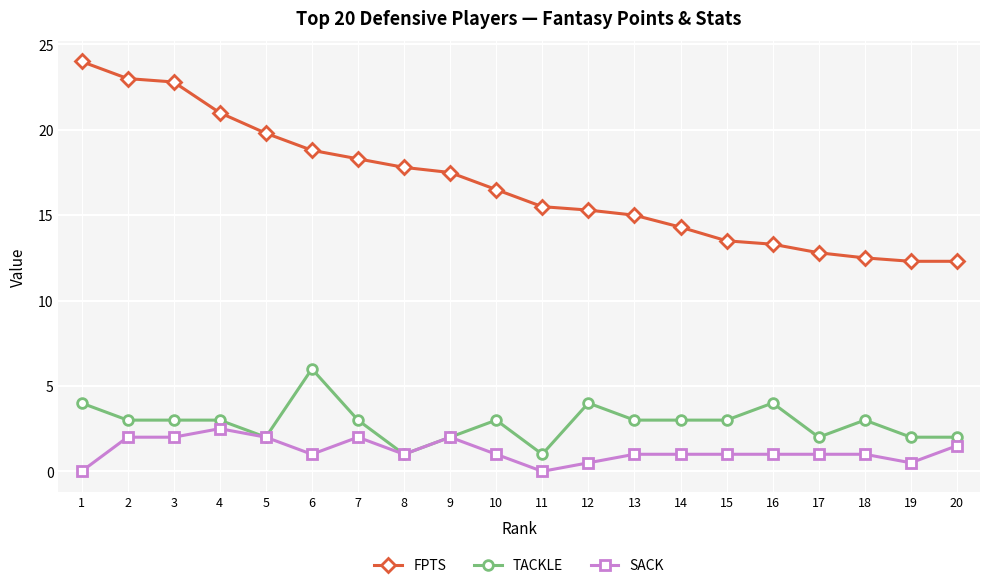

What value does the TACKLE series have at 10?

3.0